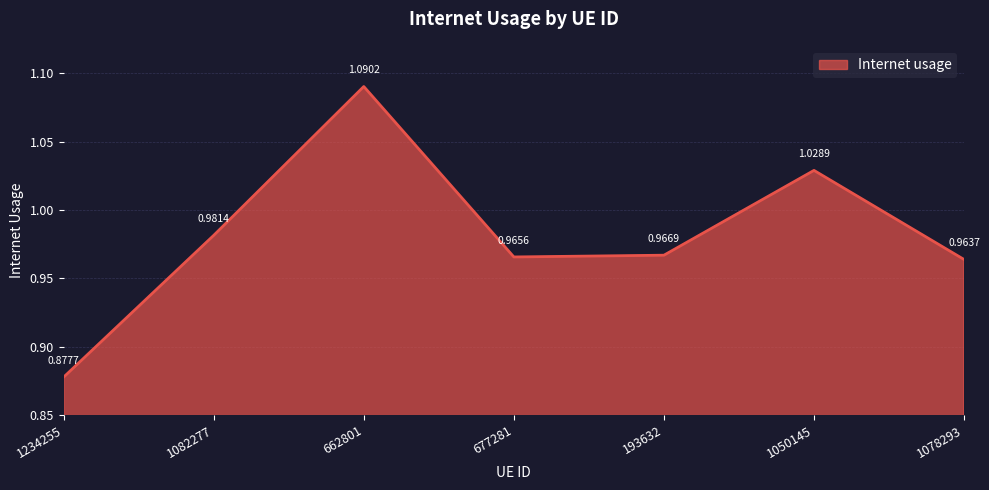

Rank the categories by value from highest to lowest.

662801, 1050145, 1082277, 193632, 677281, 1078293, 1234255